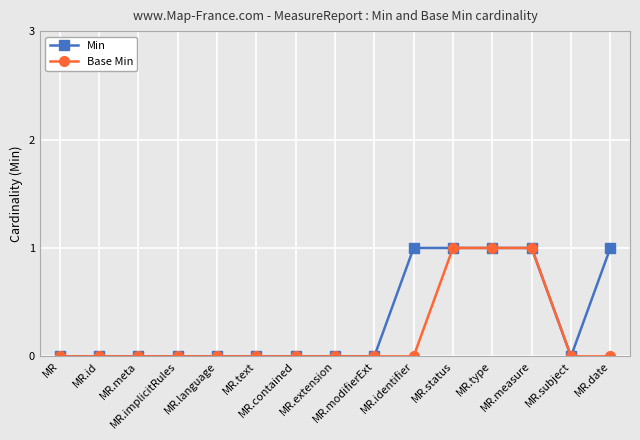

The value of Base Min at MR.modifierExt is 0. True or false?

True